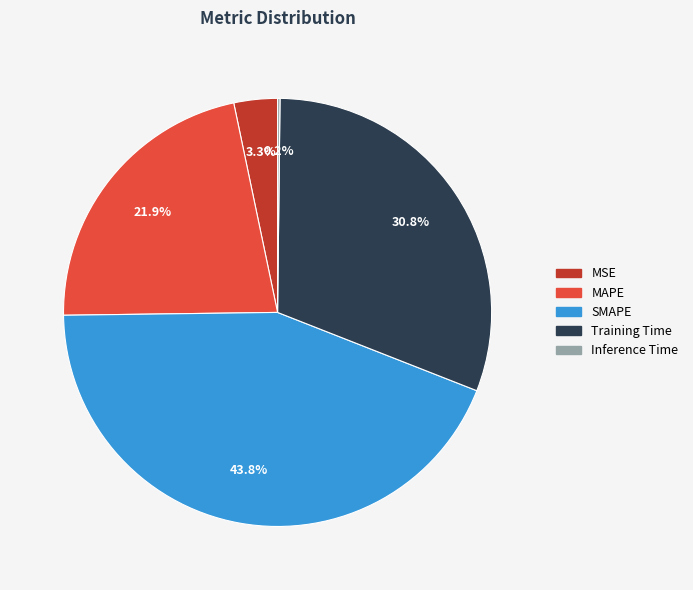

Which slice is the largest?

SMAPE